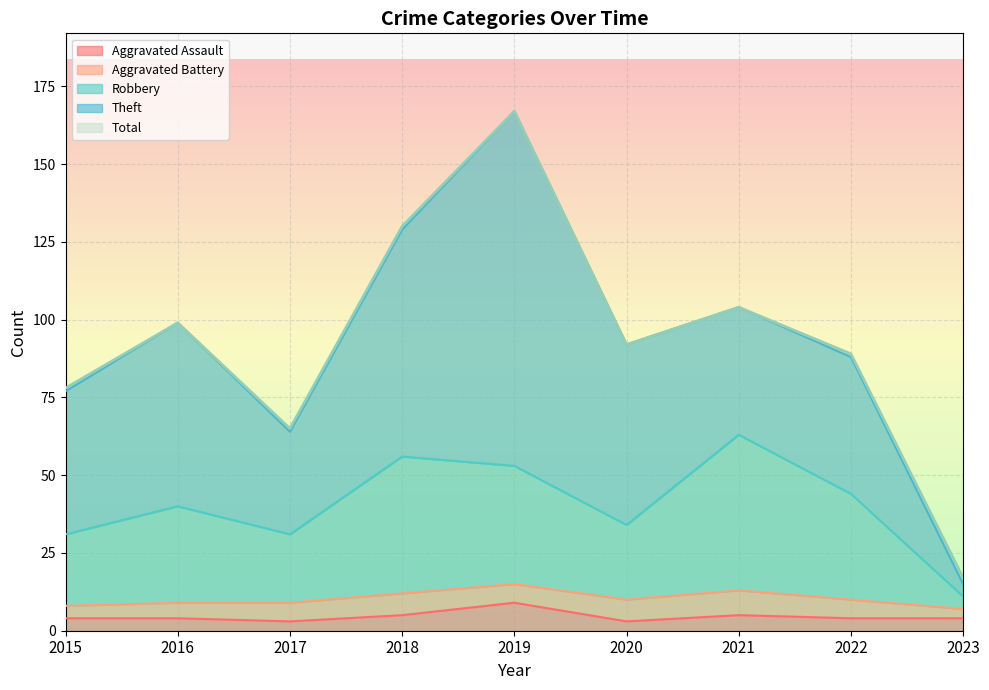

What is the sum of all Aggravated Assault values?

41